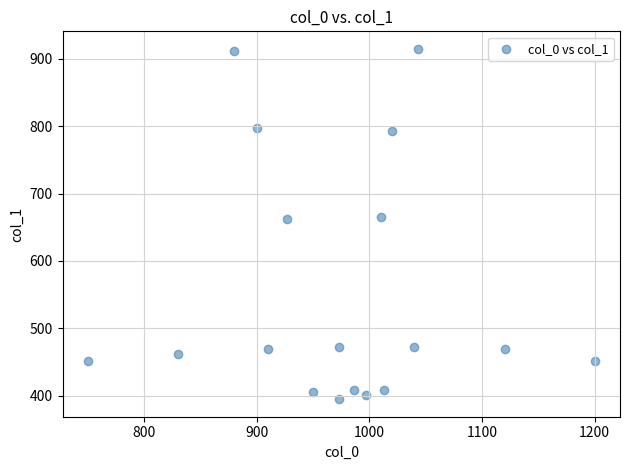

What is the range of X values (max minus min)?

450.0